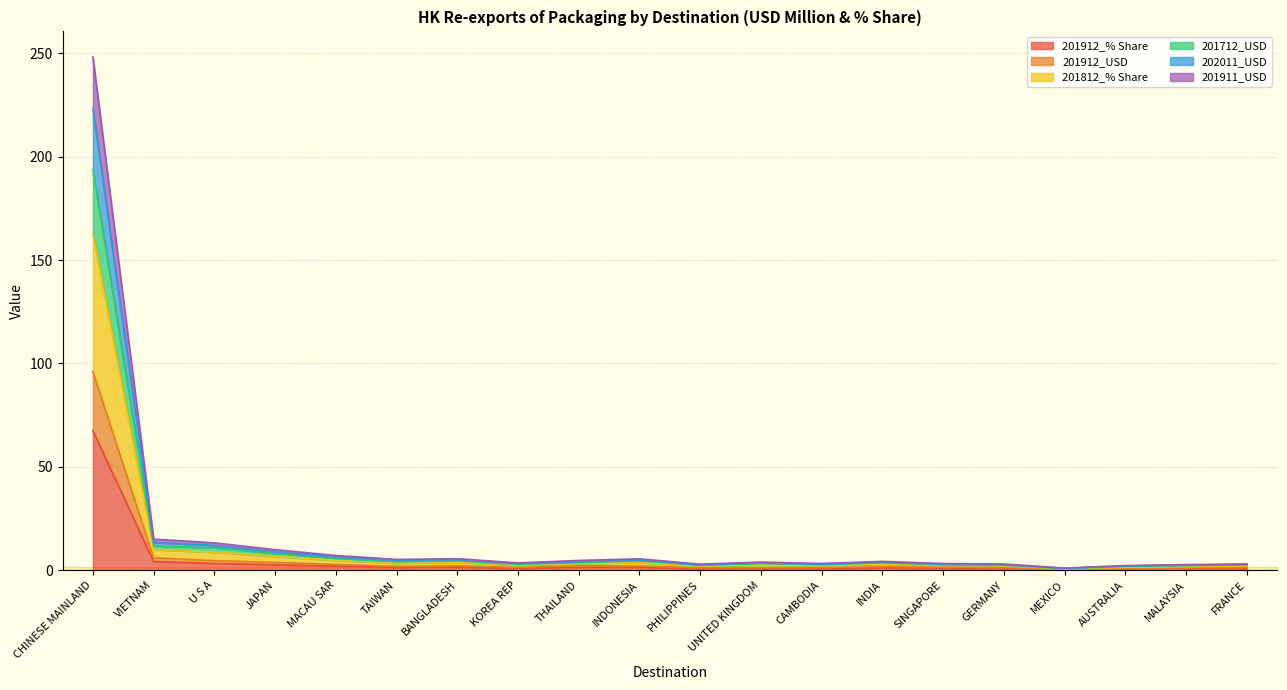

What are all the series names shown in the legend?

201912_% Share, 201912_USD, 201812_% Share, 201712_USD, 202011_USD, 201911_USD